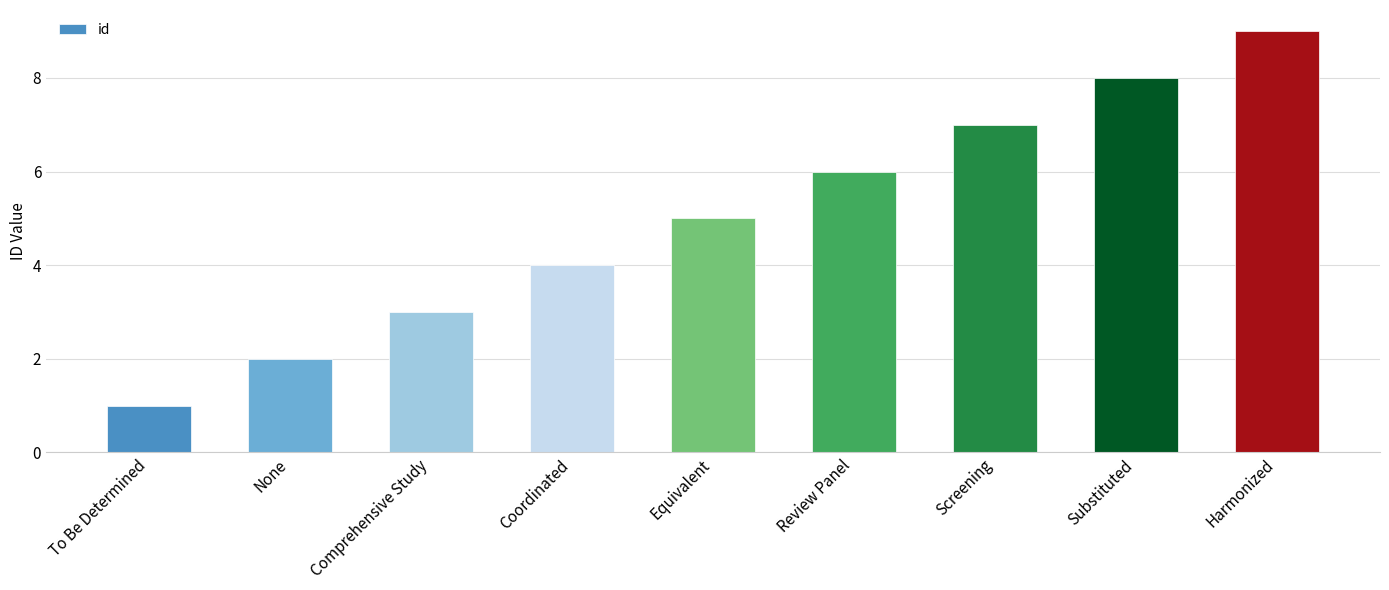

List the labels in order of value, smallest first.

To Be Determined, None, Comprehensive Study, Coordinated, Equivalent, Review Panel, Screening, Substituted, Harmonized